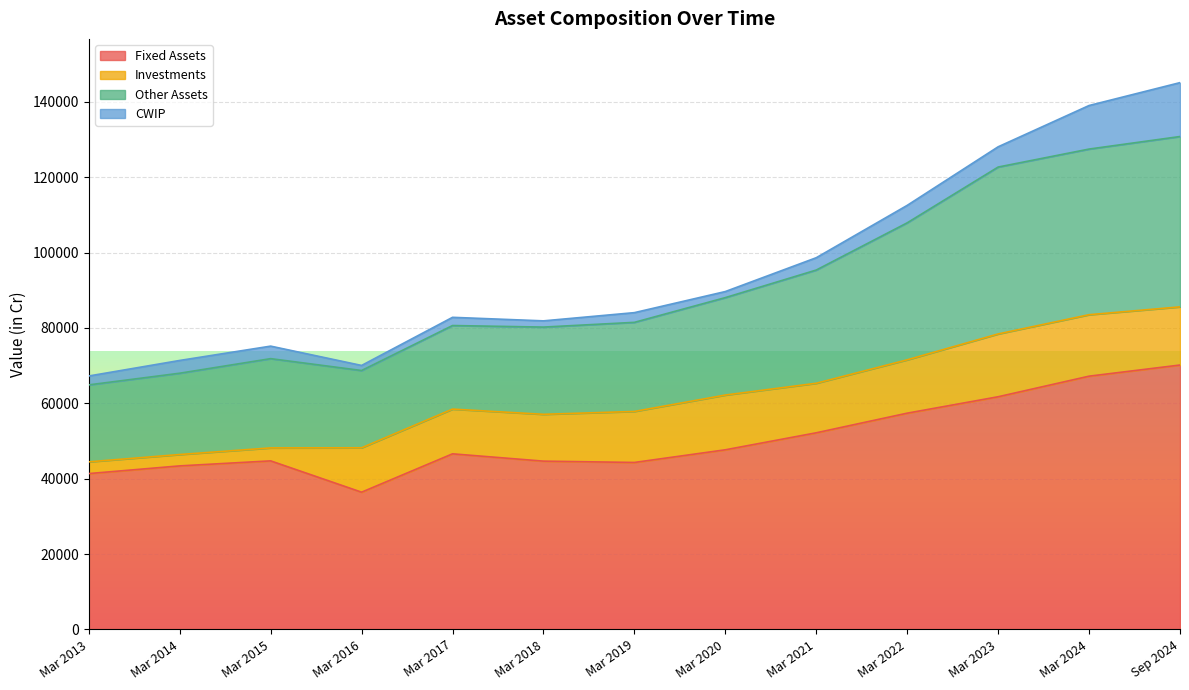

Is it true that Other Assets equals 96218 at Mar 2016?

False